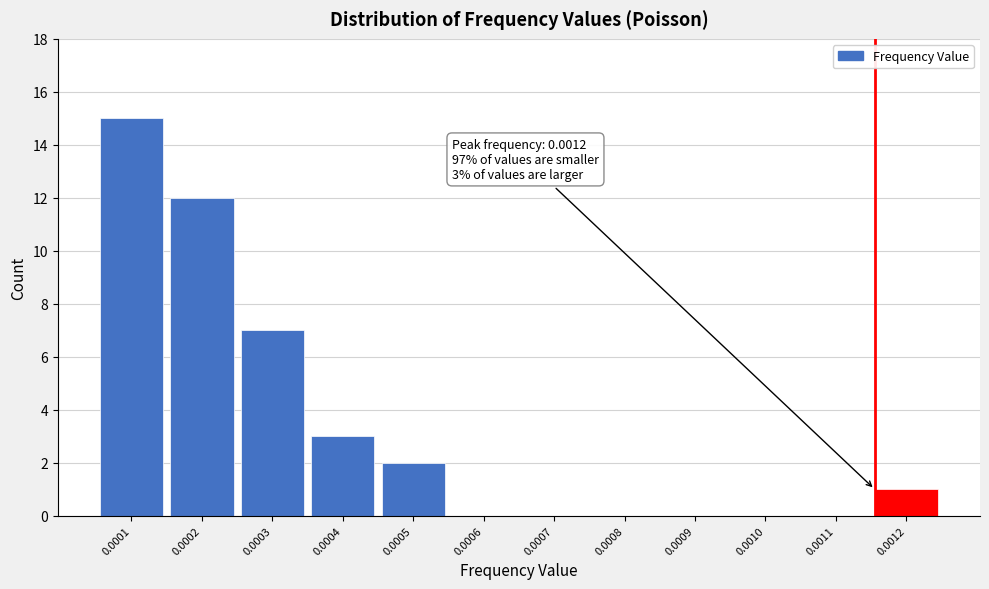

Reading right to left, extract all data points from this chart.

0.0012=1	0.0011=0	0.0010=0	0.0009=0	0.0008=0	0.0007=0	0.0006=0	0.0005=2	0.0004=3	0.0003=7	0.0002=12	0.0001=15